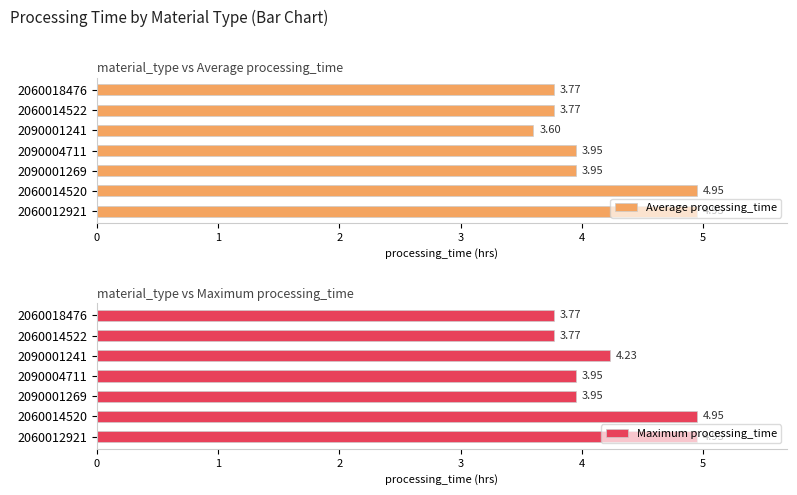

How many bars are there in each group?

2